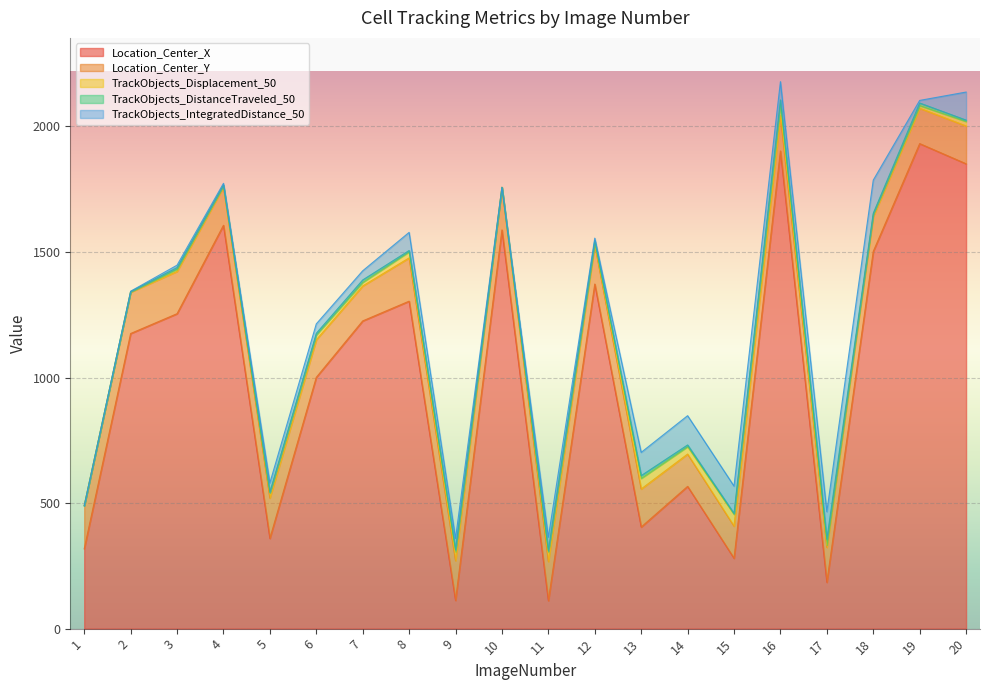

What are all the series names shown in the legend?

Location_Center_X, Location_Center_Y, TrackObjects_Displacement_50, TrackObjects_DistanceTraveled_50, TrackObjects_IntegratedDistance_50